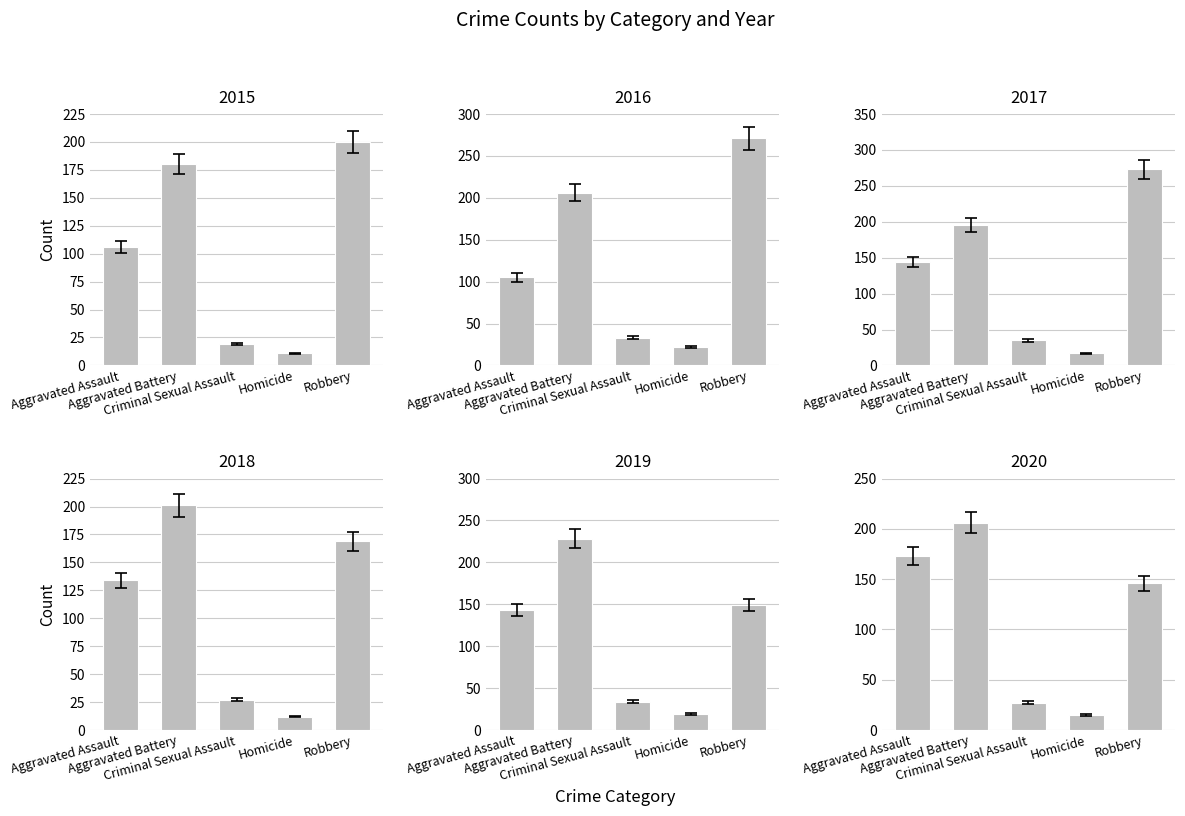

How many categories are shown in the chart?

5